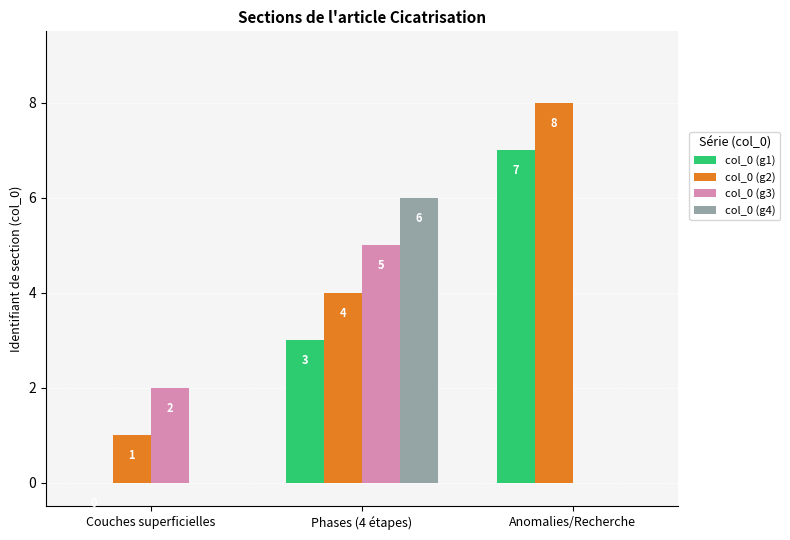

The col_0 (g4) series shows 6 at Phases (4 étapes). True or false?

True